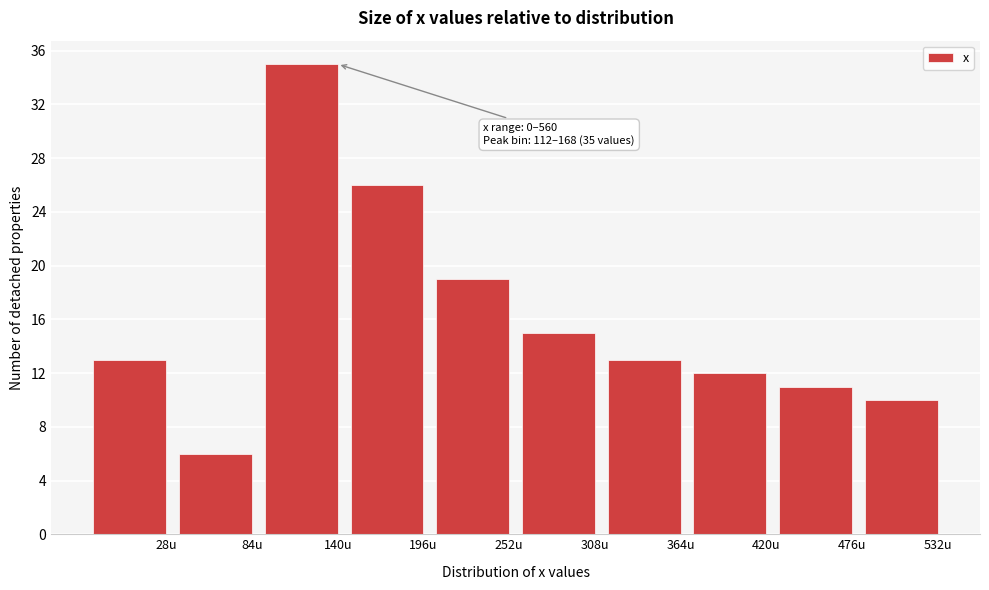

Reading left to right, transcribe all the data shown in this chart.

13	6	35	26	19	15	13	12	11	10